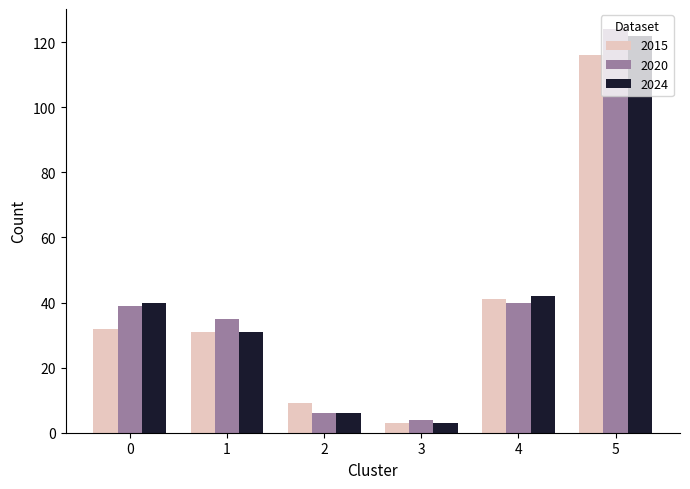

Count the number of categories in the chart.

6